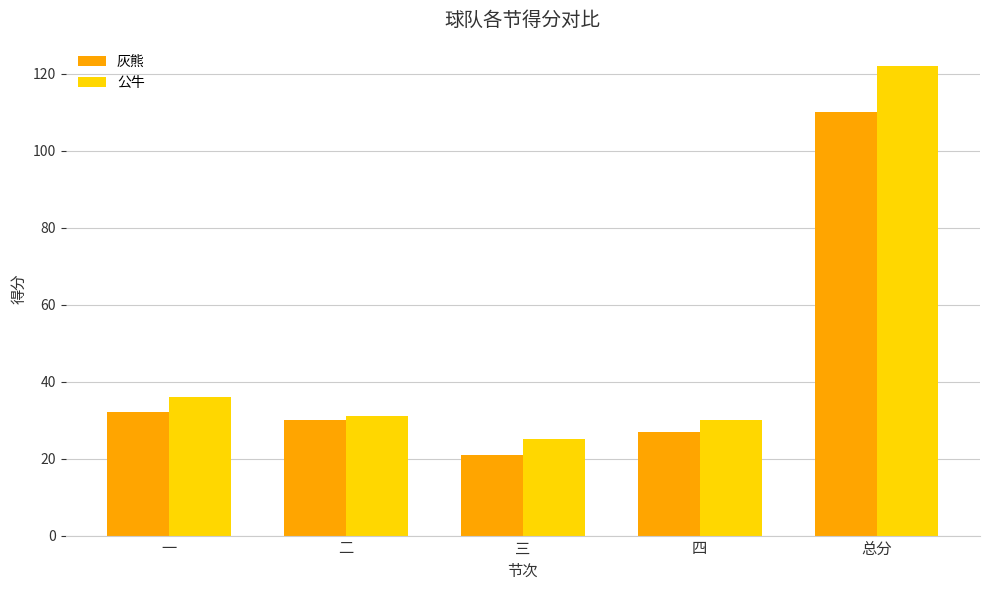

What position from the right is 一?

5